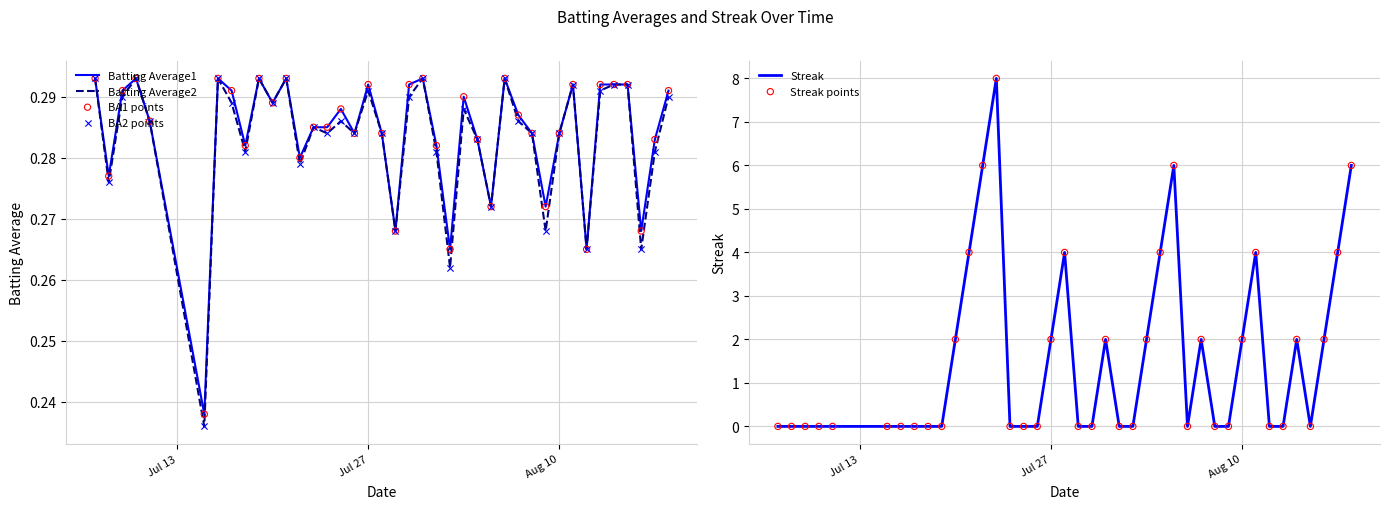

Which series has the largest Y range (max minus min)?

Streak